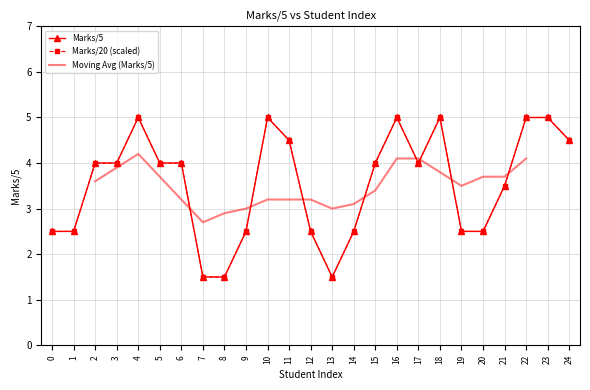

How many points are lower than both their immediate neighbors (excluding endpoints)?

2